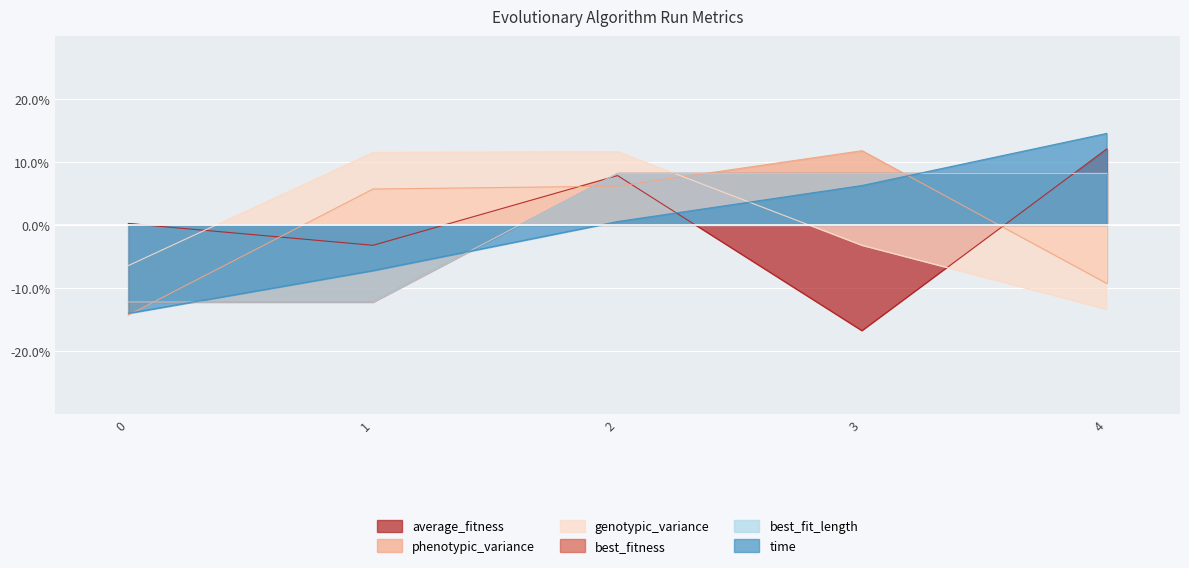

Reading left to right, extract all data points from this chart.

average_fitness: 0.2	-3.2	7.8	-16.8	12.0
phenotypic_variance: -14.3	5.7	6.1	11.8	-9.3
genotypic_variance: -6.5	11.5	11.6	-3.3	-13.4
best_fitness: -12.2	-12.2	8.2	8.2	8.2
best_fit_length: -12.2	-12.2	8.2	8.2	8.2
time: -14.0	-7.3	0.5	6.3	14.5